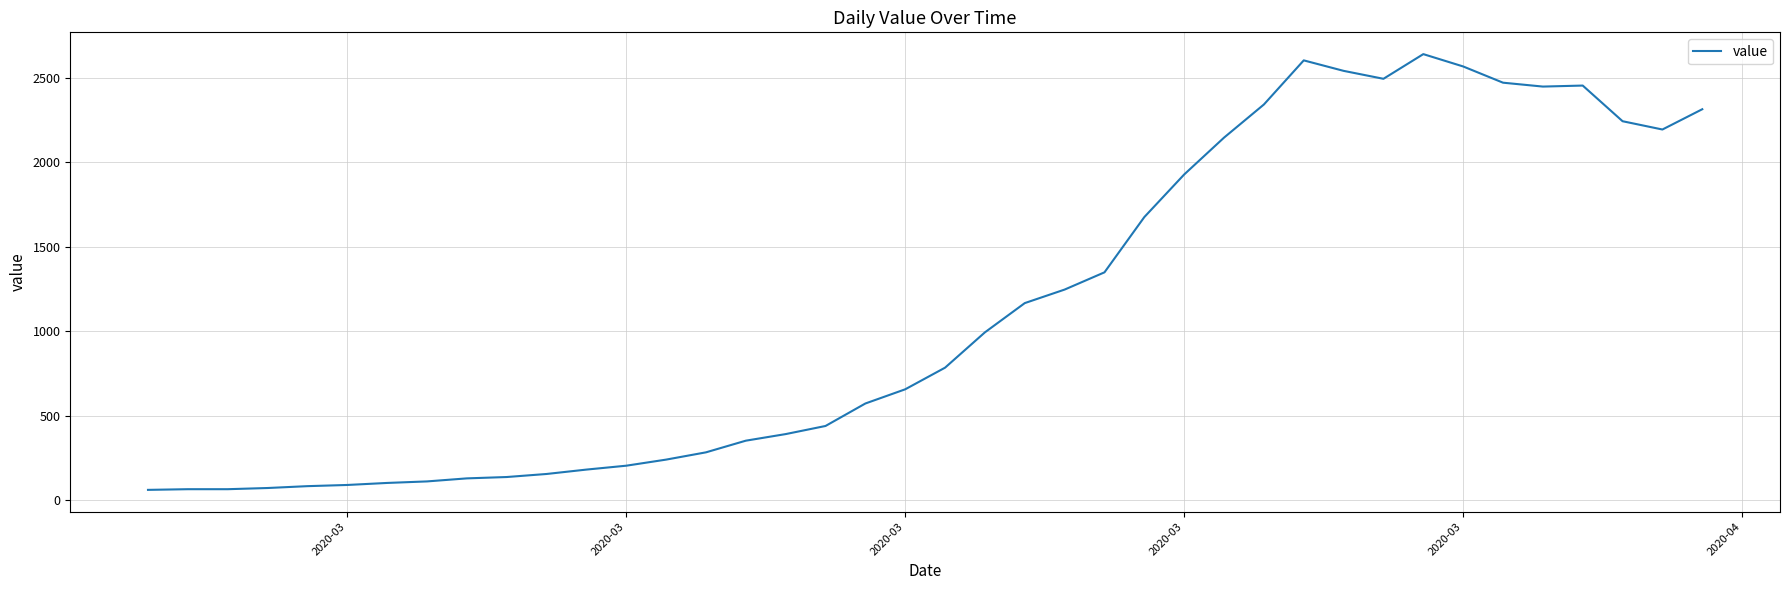

What is the sum of all values?

44971